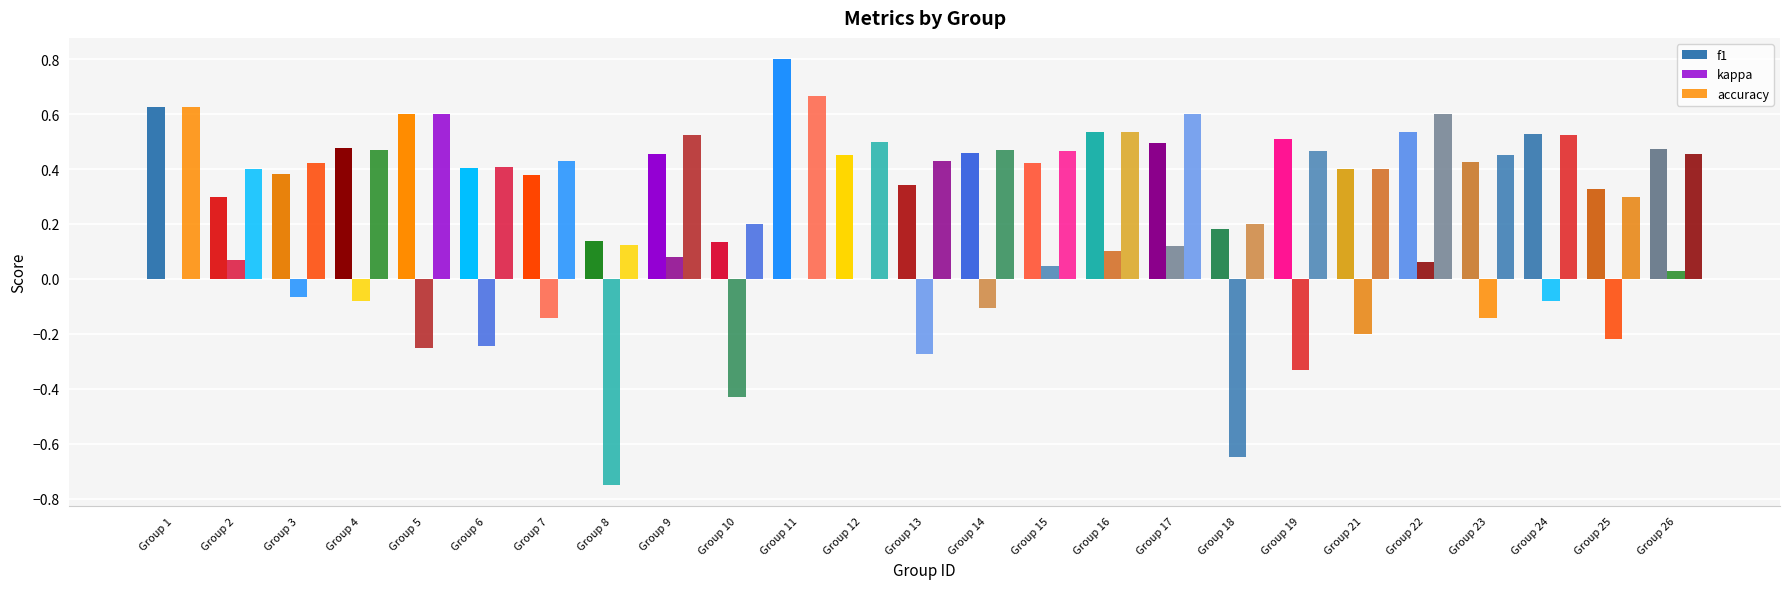

How many groups of bars are there?

25